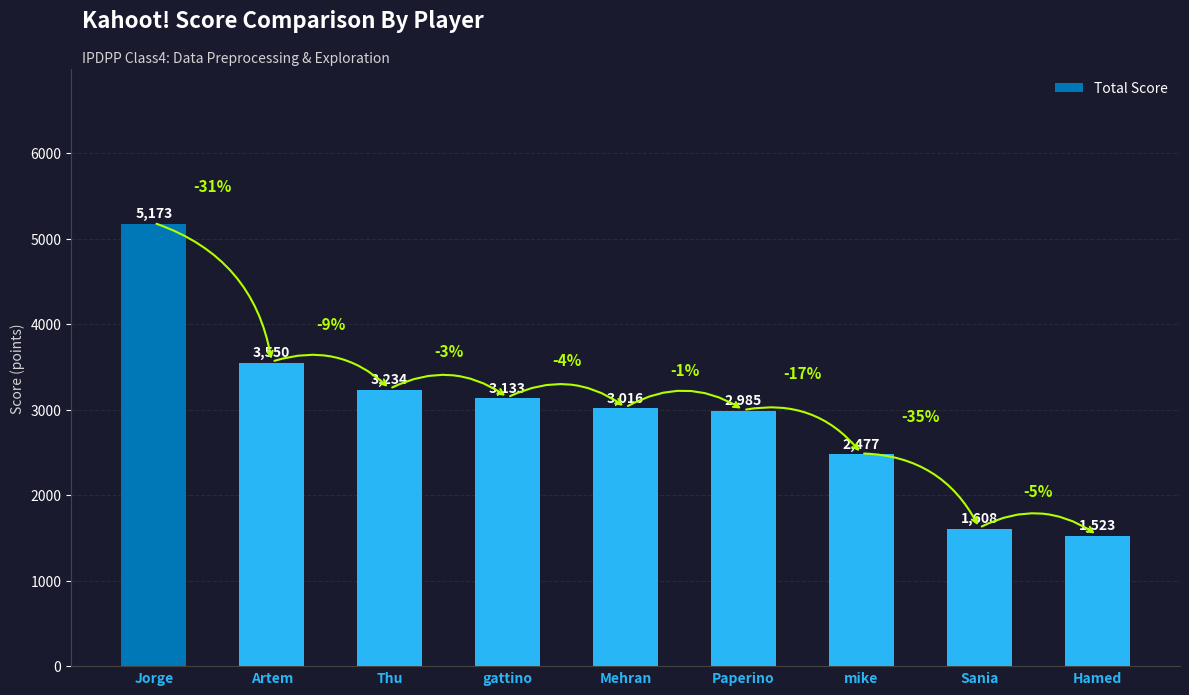

Which label corresponds to the largest value in the chart?

Jorge